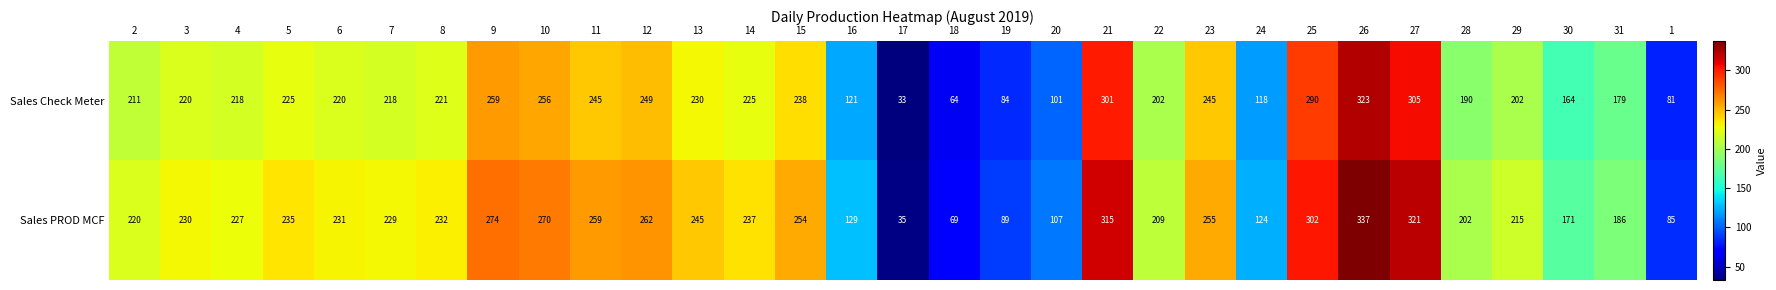

How many data points does each series have?

31